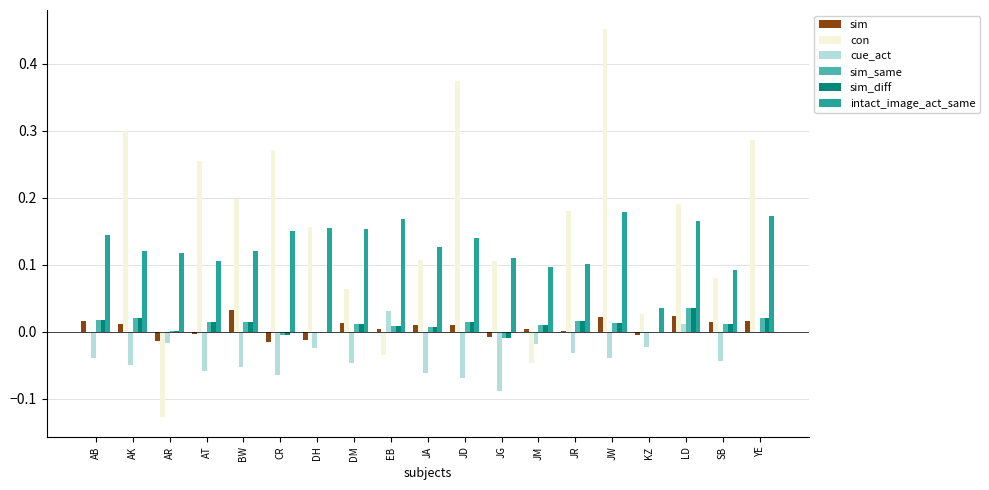

How many distinct data groups are displayed?

6